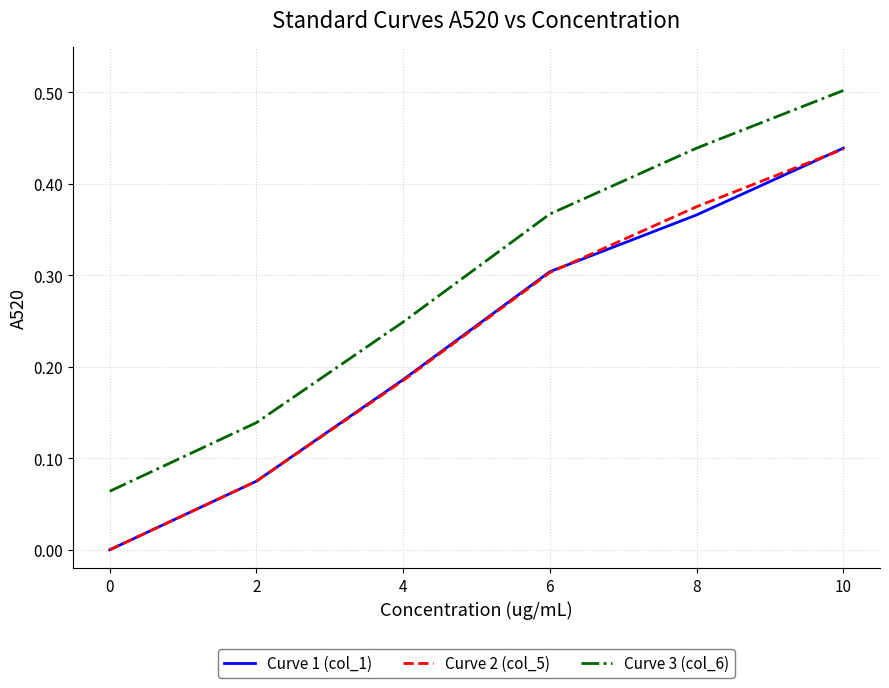

True or false: Curve 1 (col_1) has more than 1 points higher than both neighbors.

False